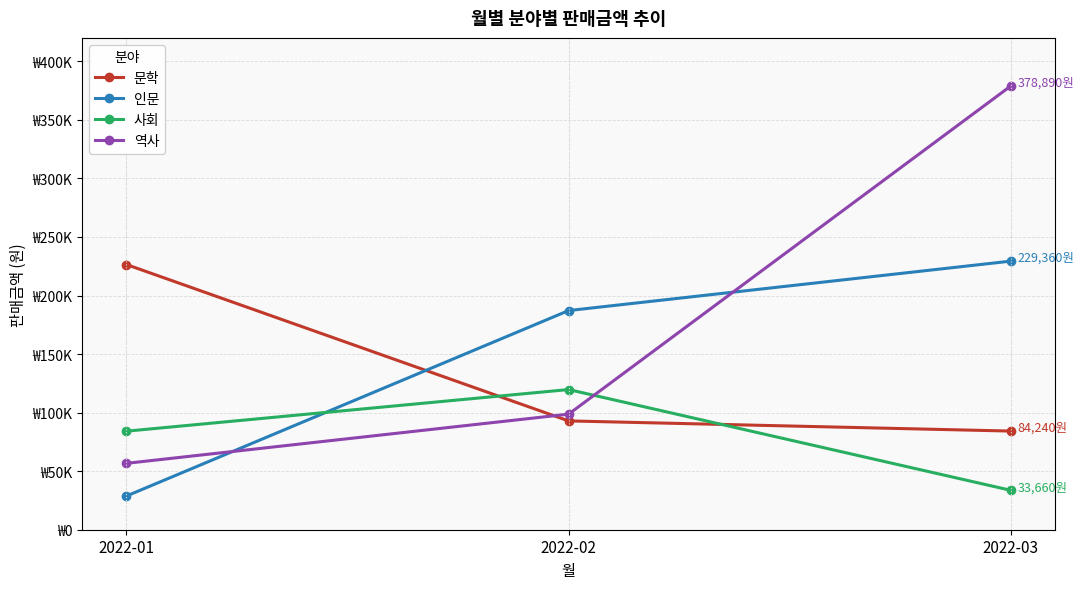

What are all the series names shown in the legend?

문학, 인문, 사회, 역사